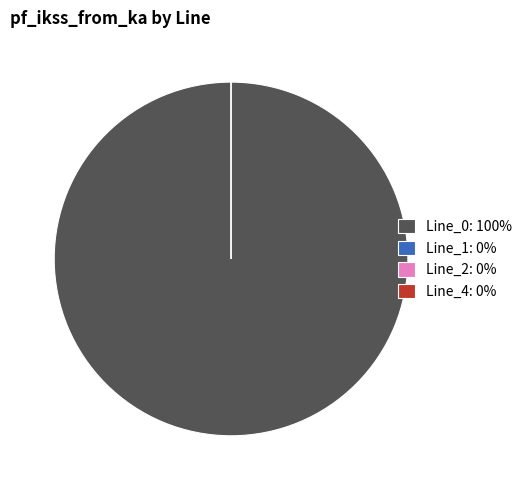

Which category has the smallest portion of the pie?

Line_1